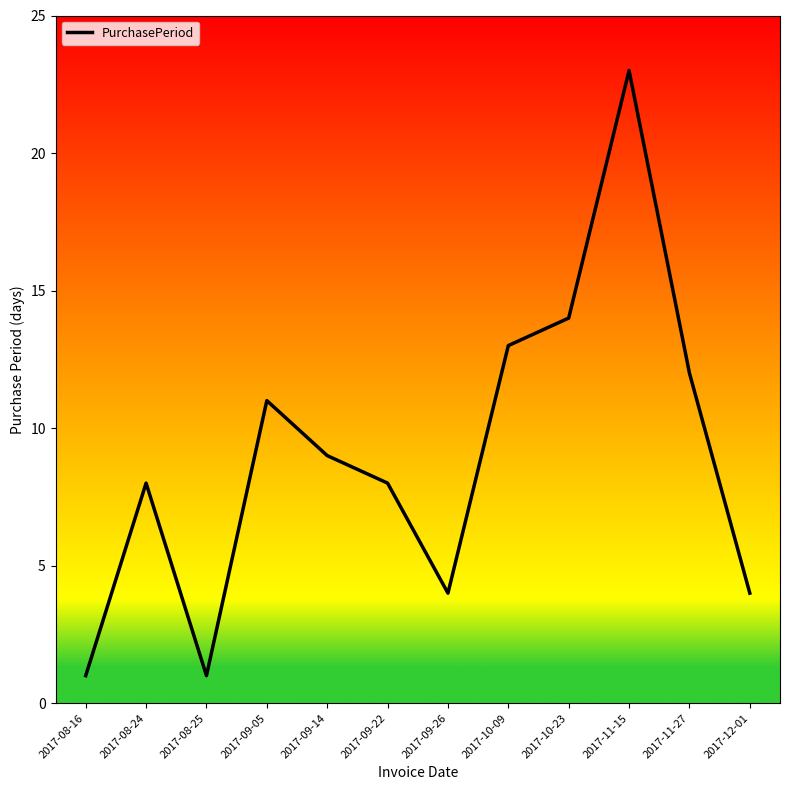

What is the difference between the maximum and minimum values?

22